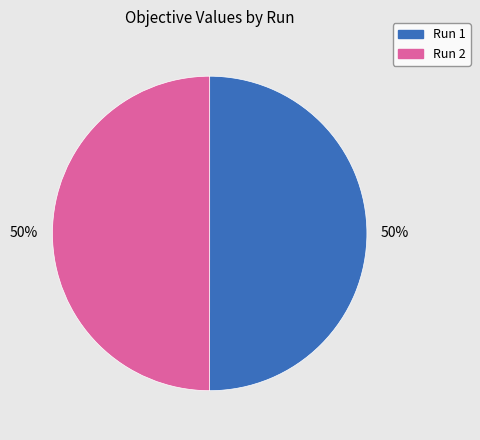

To the nearest percent, what percentage of the pie is Run 1?

50%